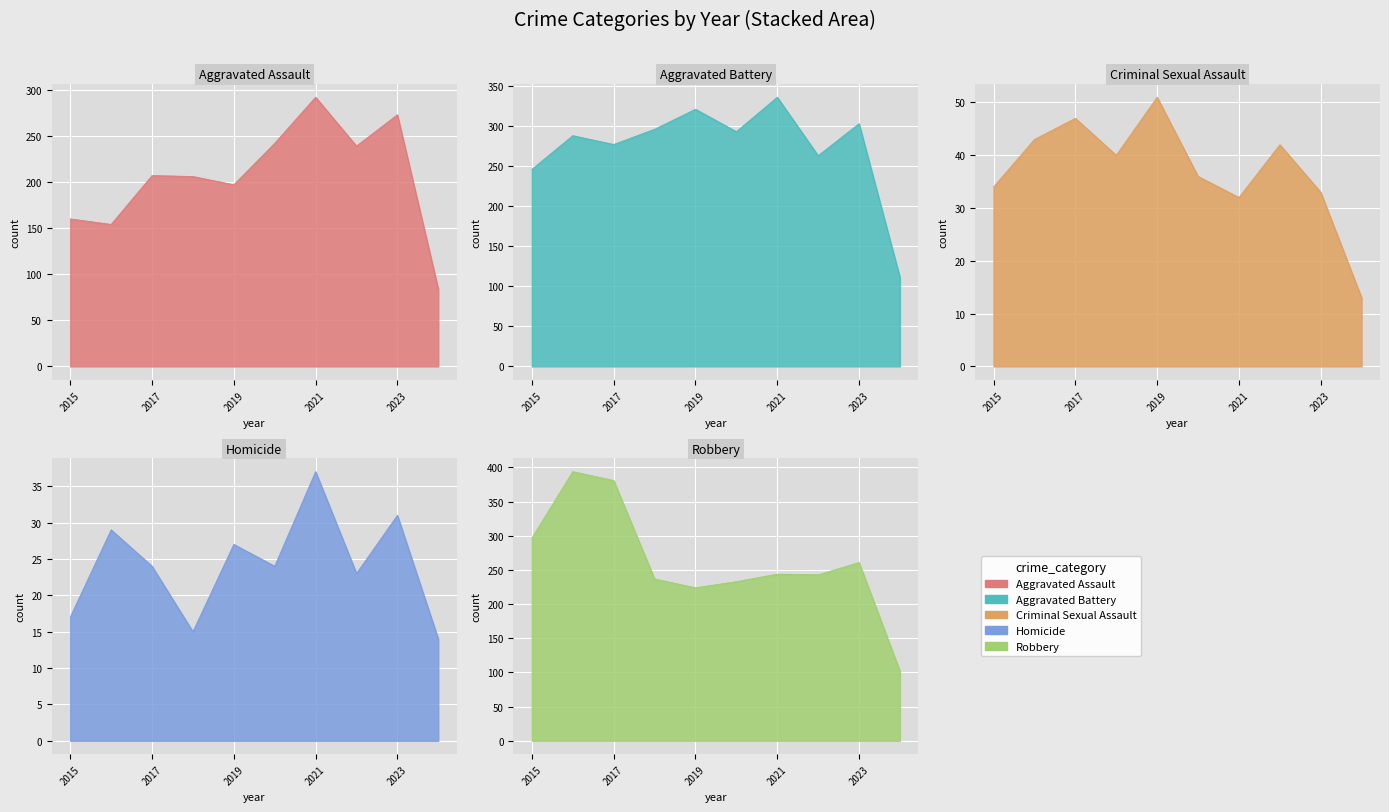

What is the value of the Aggravated Assault point at the 9th from the left?

273